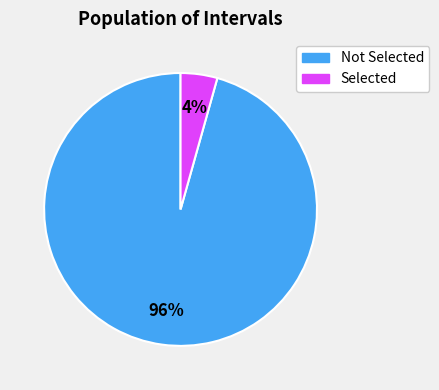

Which slice is the largest?

Not Selected